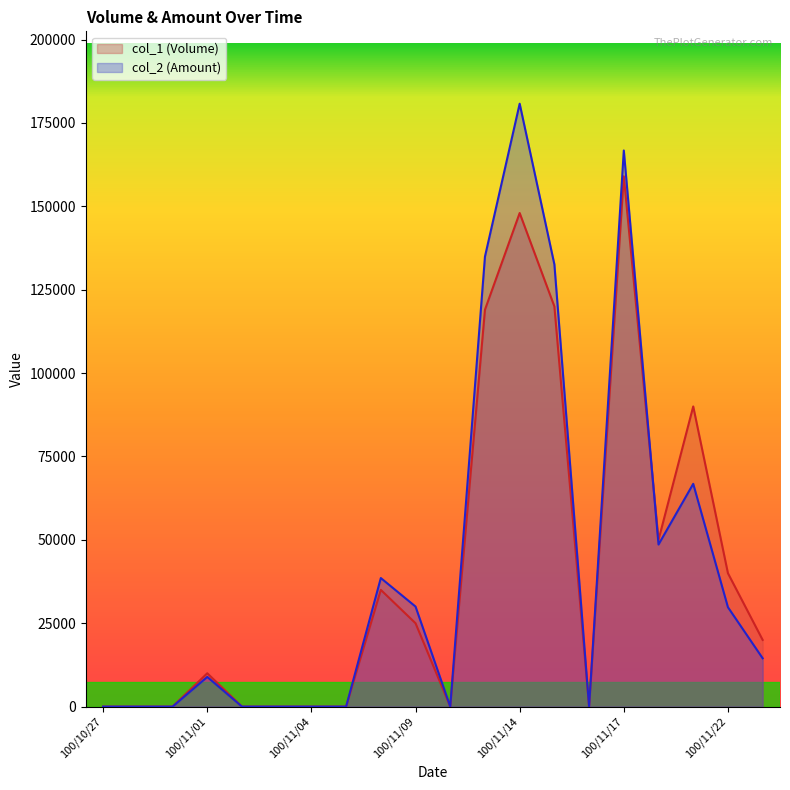

True or false: col_2 has a value of 38550 at 100/11/08.

True